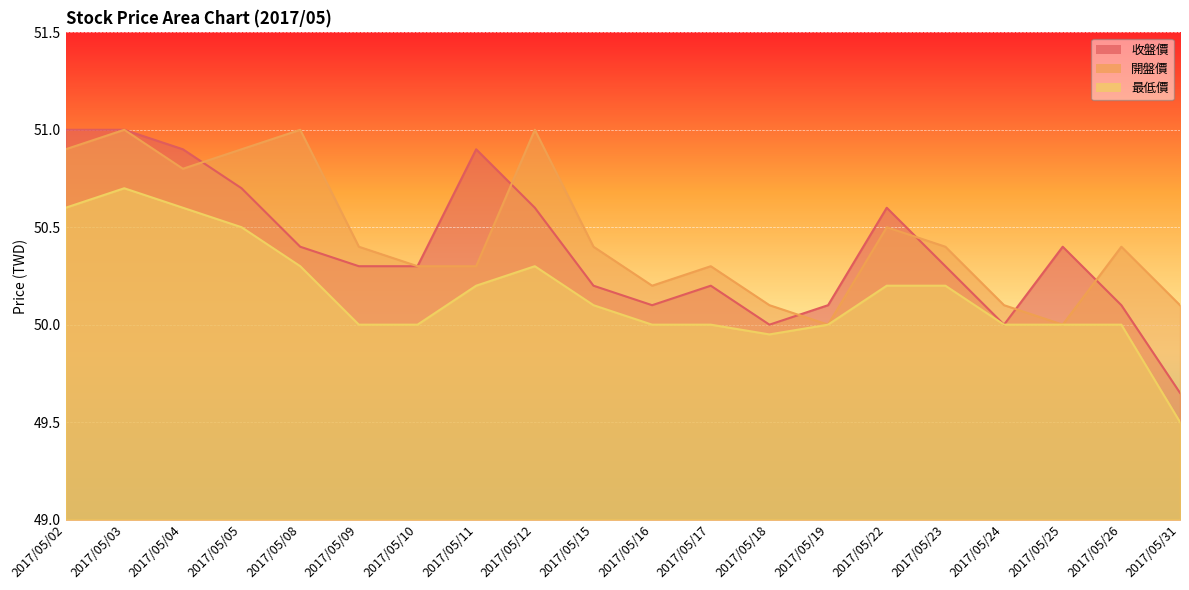

Reading left to right, what are all the values shown in this chart?

收盤價: 51.0	51.0	50.9	50.7	50.4	50.3	50.3	50.9	50.6	50.2	50.1	50.2	50.0	50.1	50.6	50.3	50.0	50.4	50.1	49.6
開盤價: 50.9	51.0	50.8	50.9	51.0	50.4	50.3	50.3	51.0	50.4	50.2	50.3	50.1	50.0	50.5	50.4	50.1	50.0	50.4	50.1
最低價: 50.6	50.7	50.6	50.5	50.3	50.0	50.0	50.2	50.3	50.1	50.0	50.0	50.0	50.0	50.2	50.2	50.0	50.0	50.0	49.5